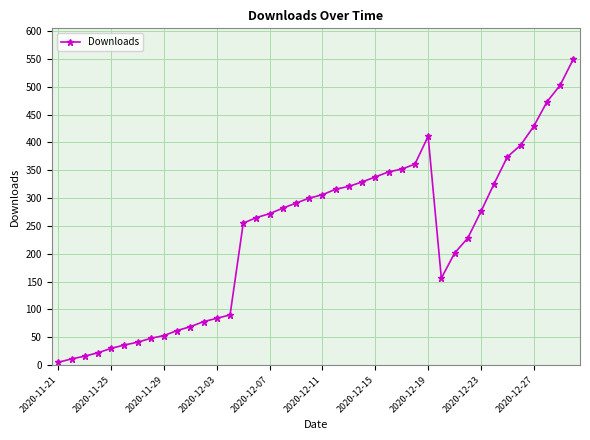

How many data points are less than 276?

20